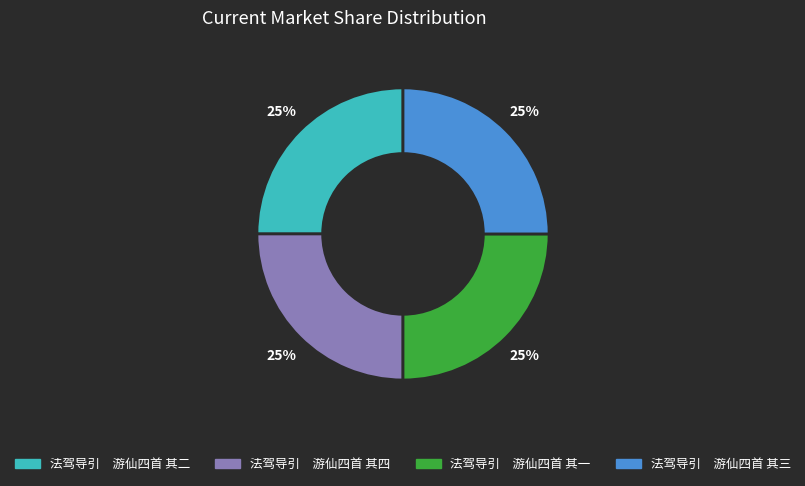

True or false: 法驾导引 游仙四首 其四 accounts for 11% of the total.

False